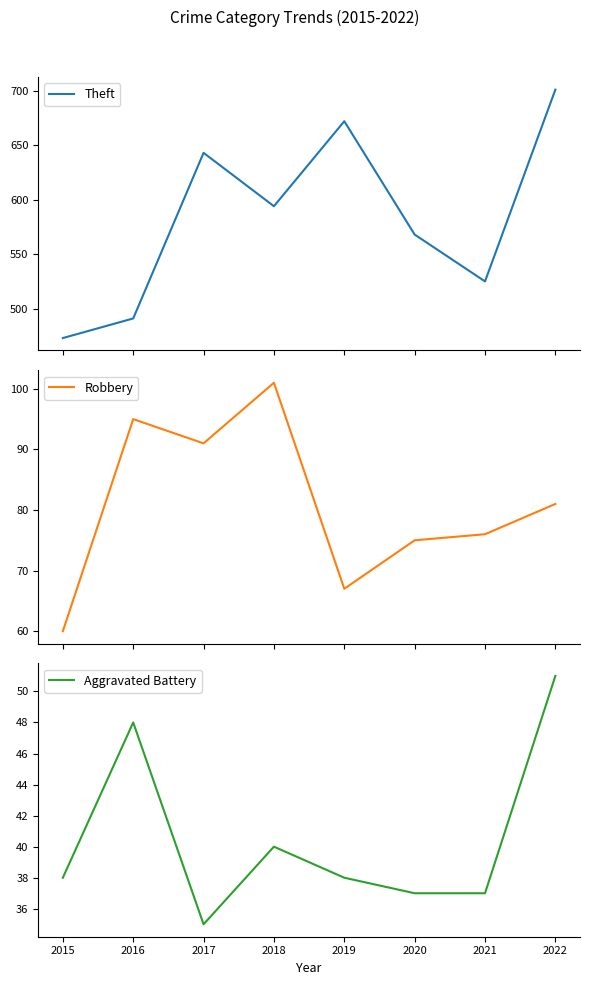

How many interior local peaks does the Aggravated Battery series have?

2